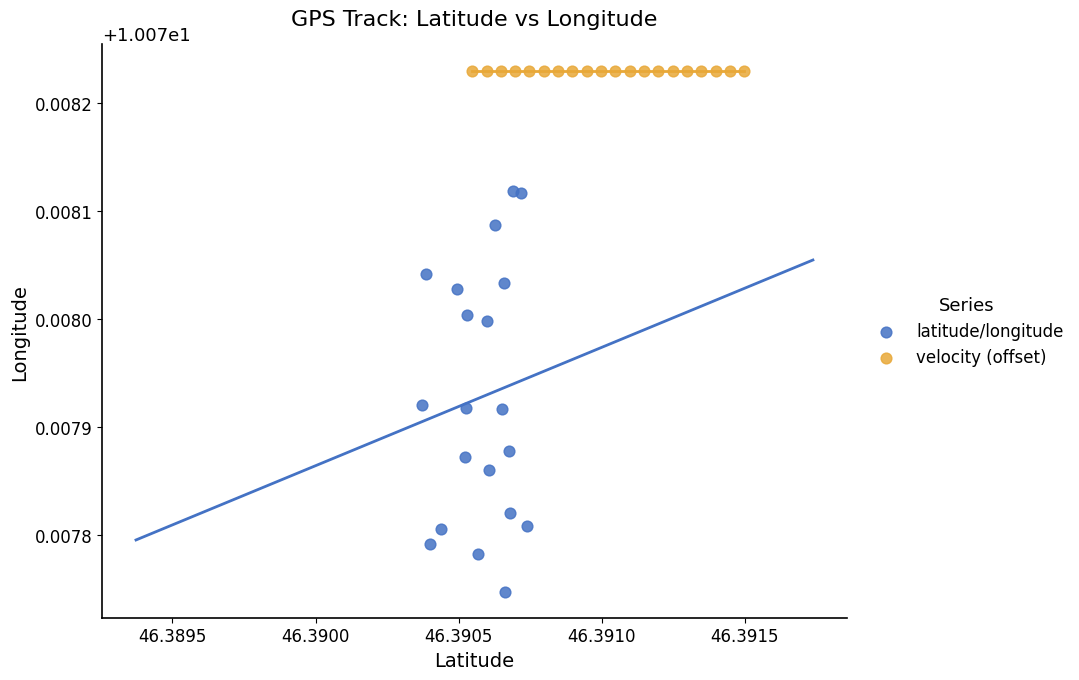

Which series contains the lowest Y value?

latitude/longitude